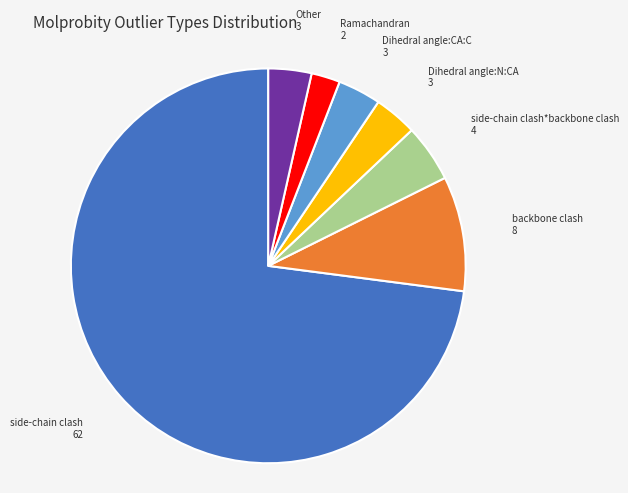

Is there a majority slice in this chart?

Yes